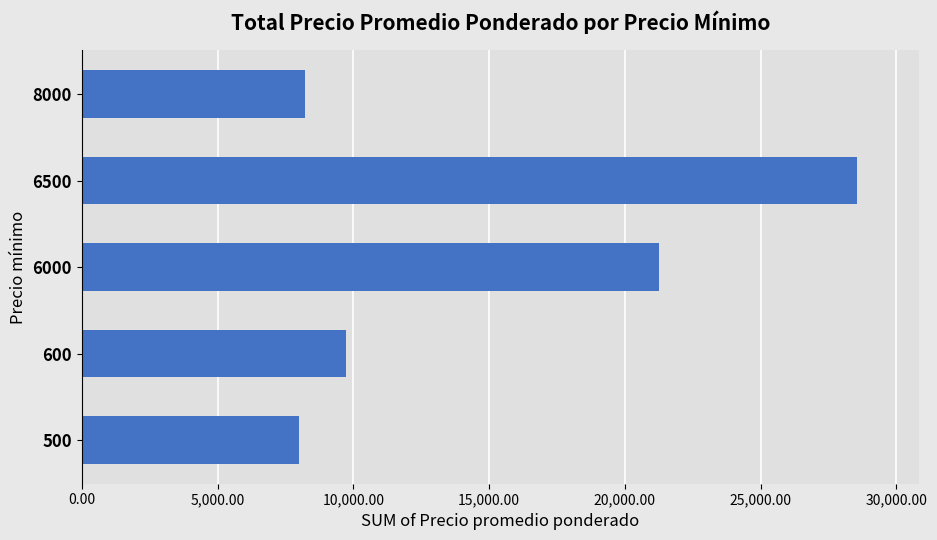

At which label is the value closest to 18275?

6000